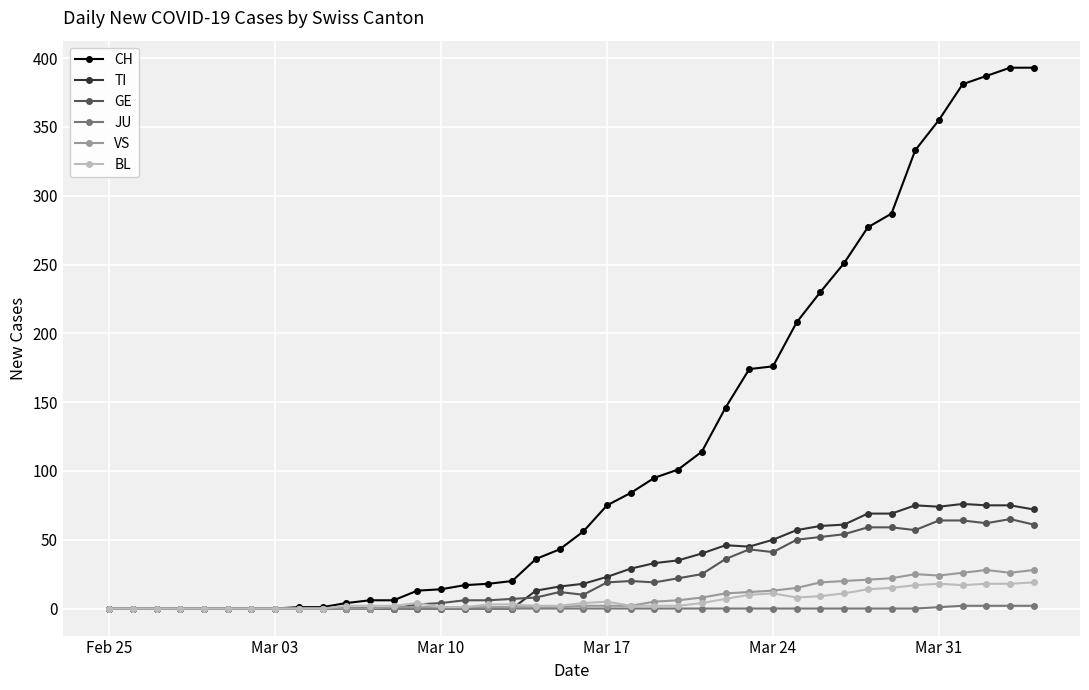

Which series has the widest spread of values?

CH